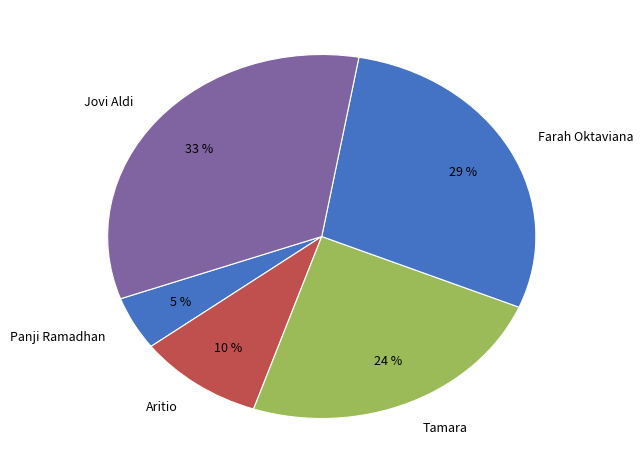

The Farah Oktaviana slice represents 18% of the pie. True or false?

False